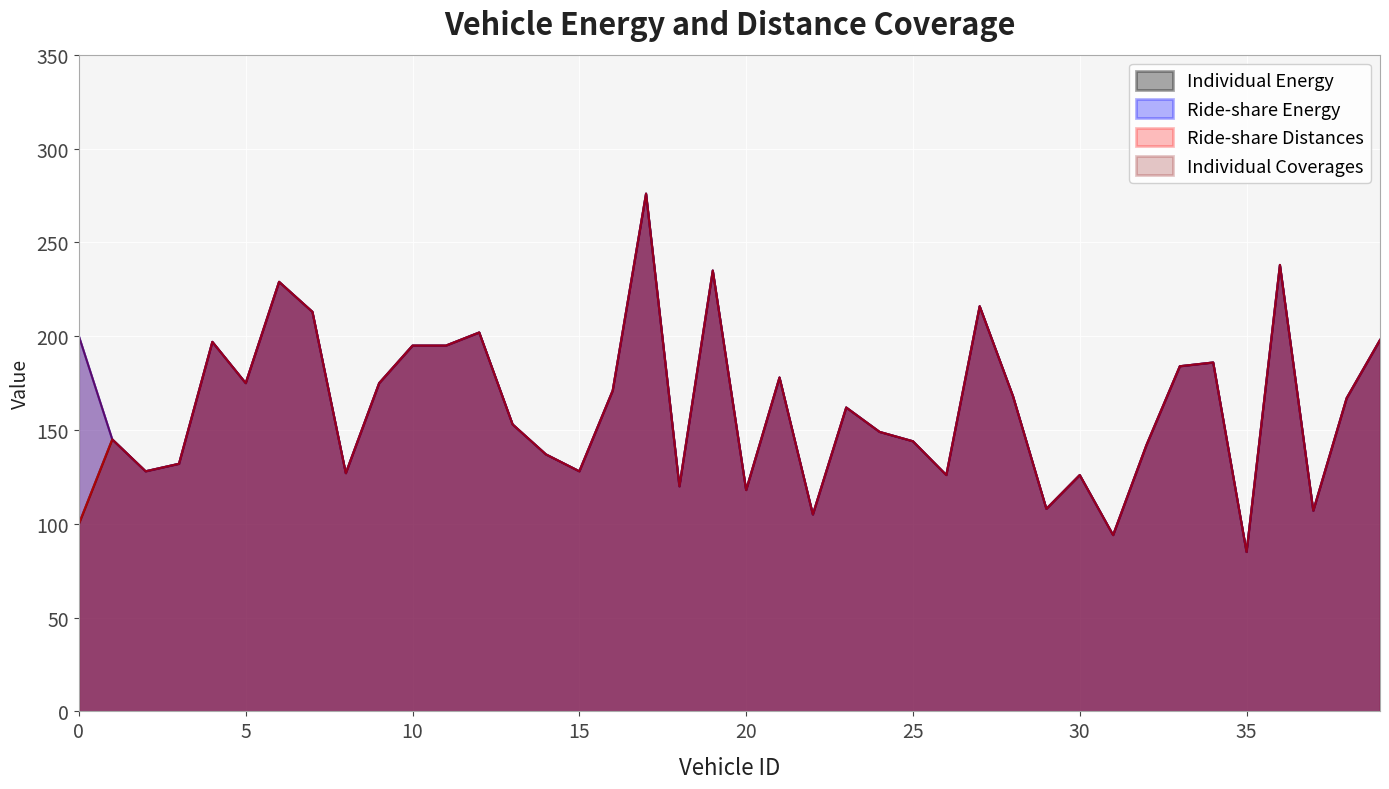

Is it true that Ride-share Energy equals 57 at 19?

False